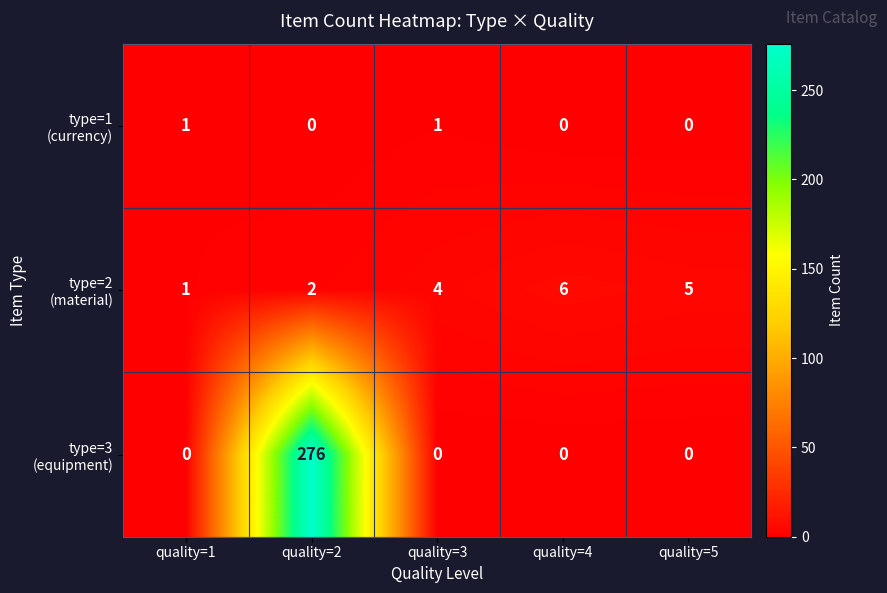

What is the difference between the highest and lowest values at quality=3?

4